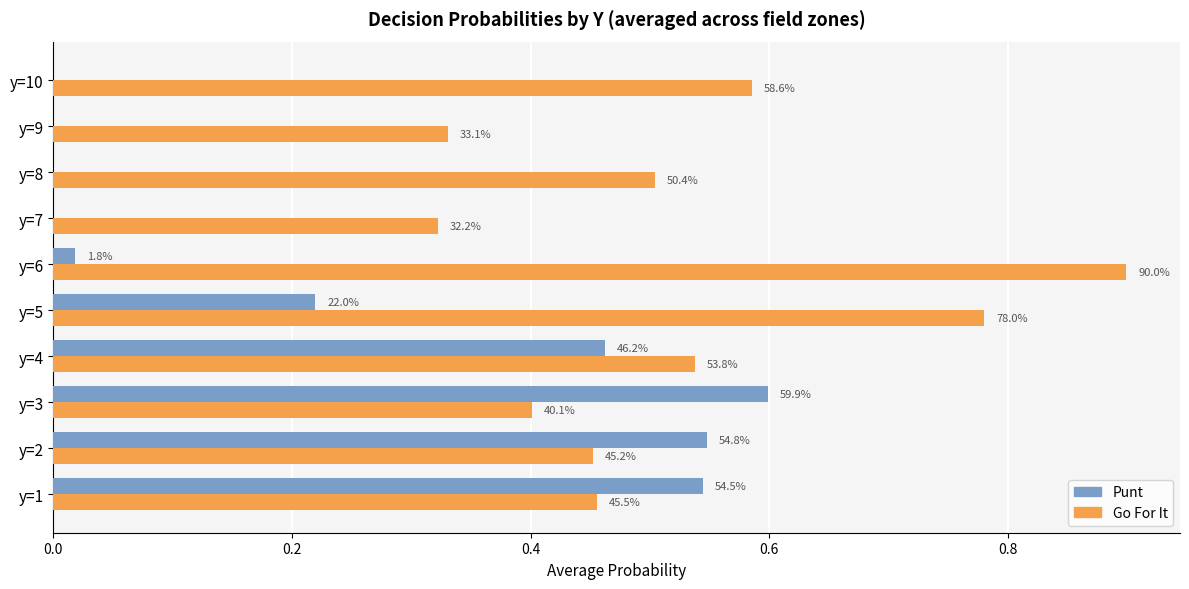

Reading right to left, transcribe all the data shown in this chart.

punt: 0.0	0.0	0.0	0.0	0.0	0.2	0.5	0.6	0.5	0.5
gofor: 0.6	0.3	0.5	0.3	0.9	0.8	0.5	0.4	0.5	0.5